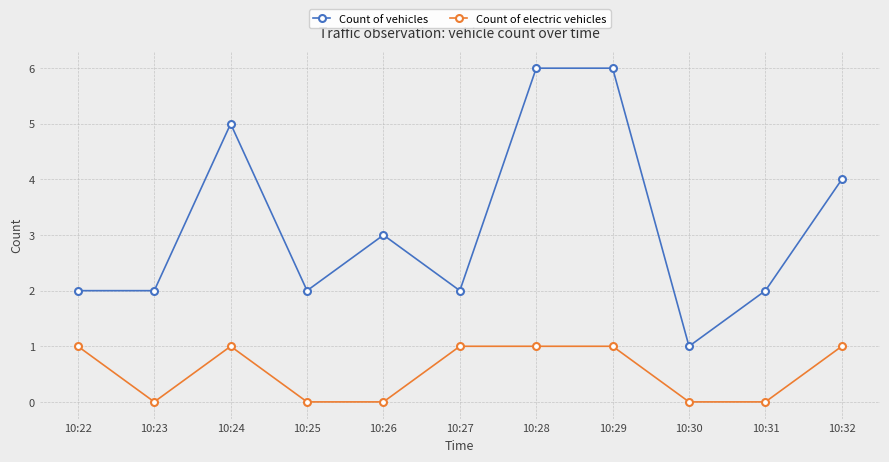

Reading left to right, transcribe all the data shown in this chart.

Count of vehicles: 10:22=2	10:23=2	10:24=5	10:25=2	10:26=3	10:27=2	10:28=6	10:29=6	10:30=1	10:31=2	10:32=4
Count of electric vehicles: 10:22=1	10:23=0	10:24=1	10:25=0	10:26=0	10:27=1	10:28=1	10:29=1	10:30=0	10:31=0	10:32=1